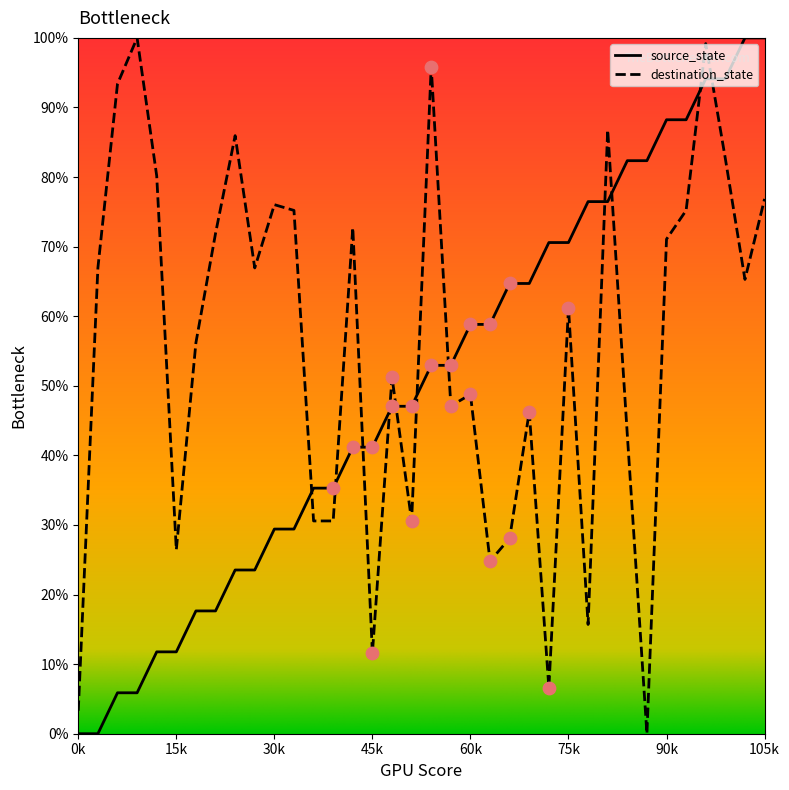

After their last crossing, which series has the higher values: destination_state or source_state?

source_state